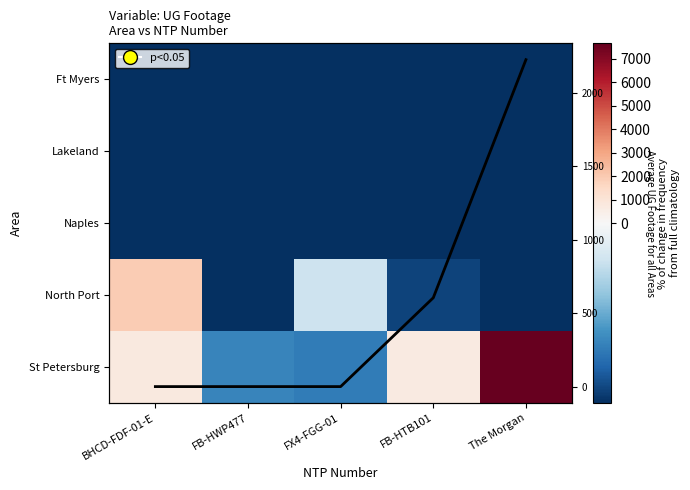

What is the greatest value displayed?

7659.0